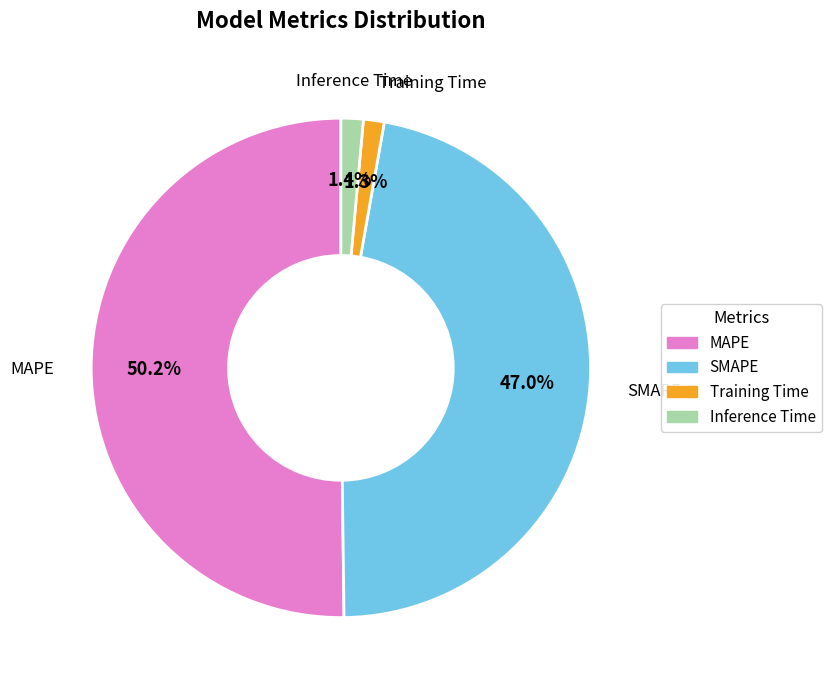

To the nearest percent, what is the combined percentage of Training Time and SMAPE?

48%